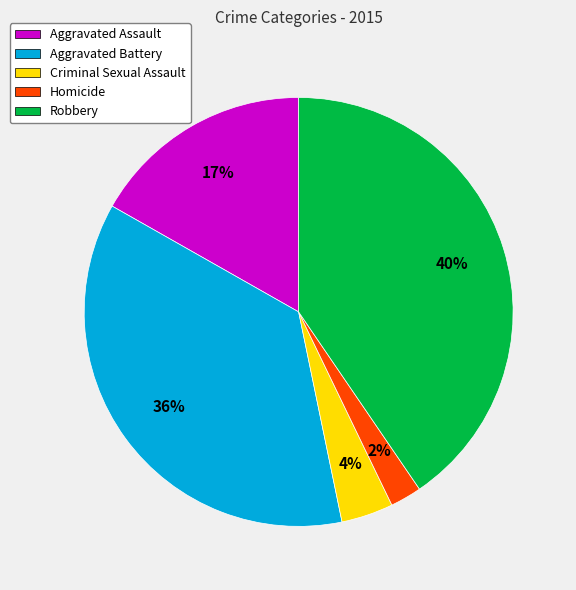

Is there any slice that represents more than half of the pie?

No